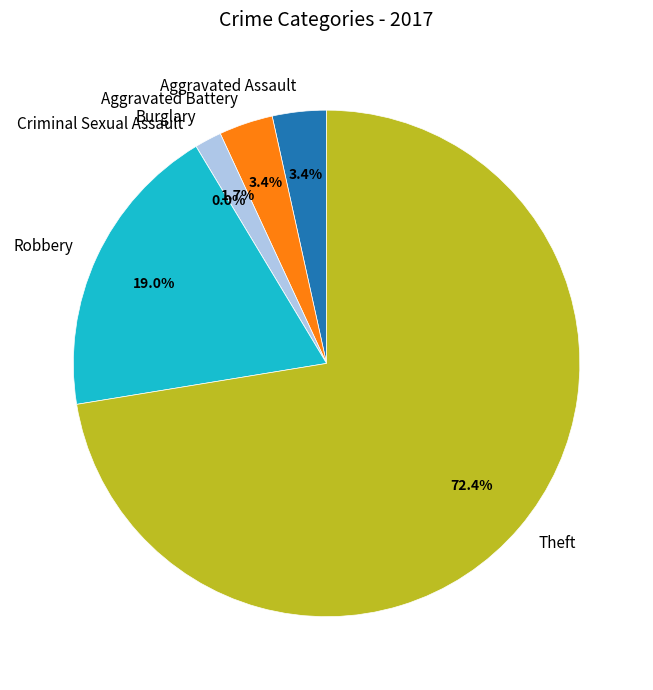

To the nearest percent, what is the difference between the Theft and Burglary slice percentages?

71%